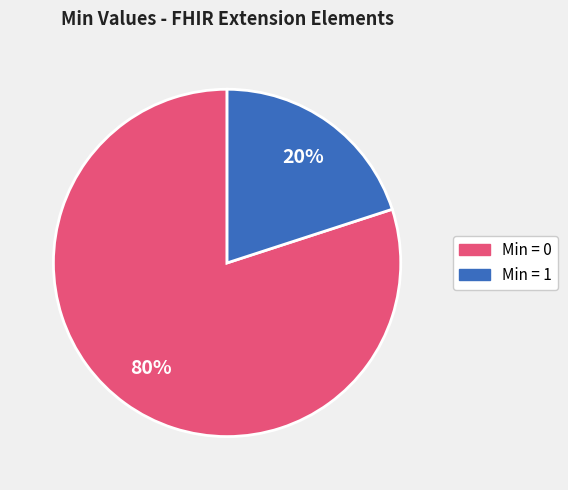

True or false: Min = 0 accounts for 65% of the total.

False